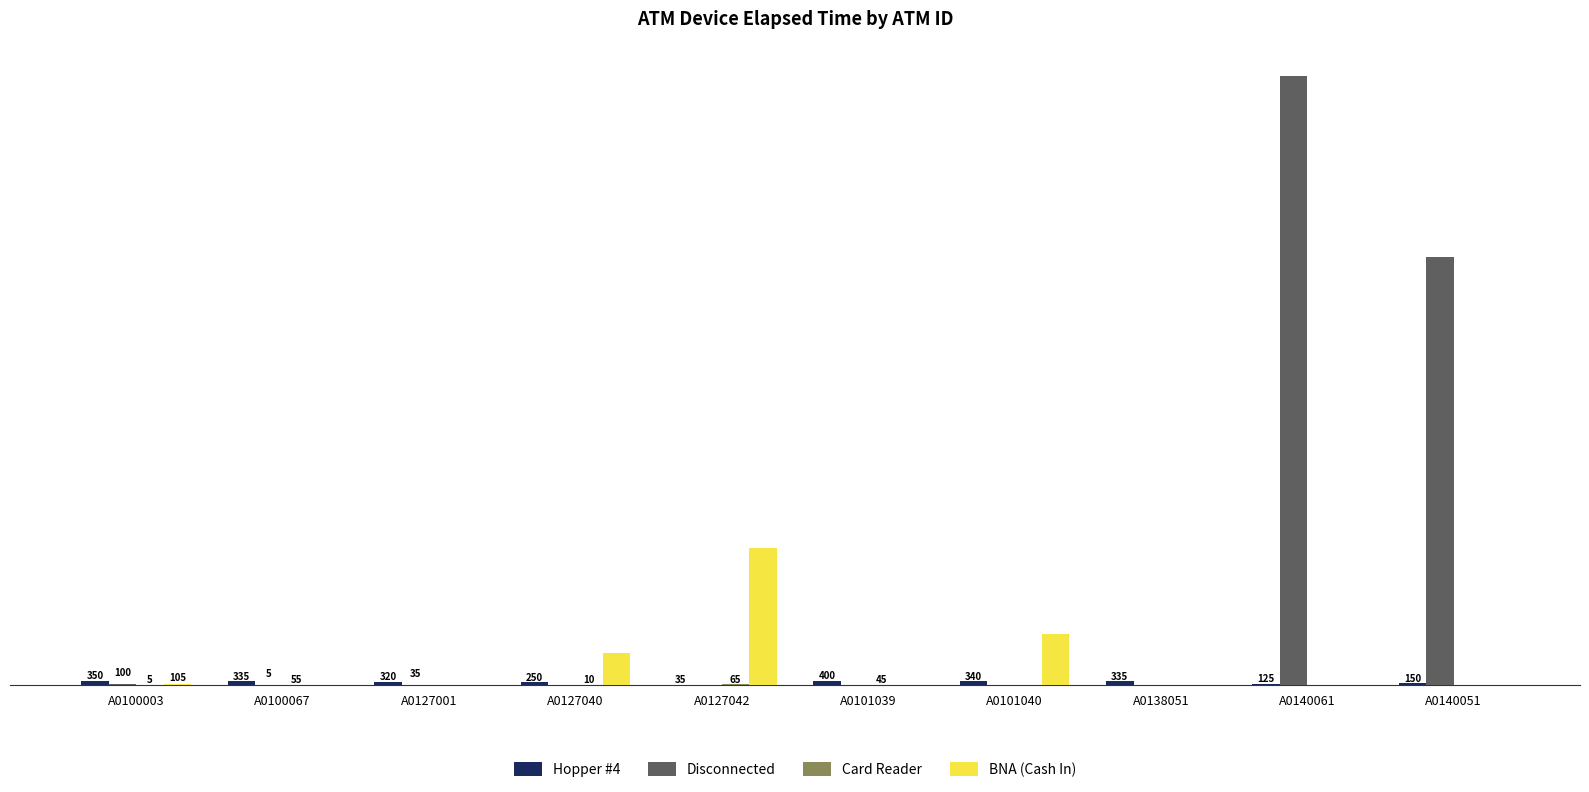

Which category has the highest value across all series?

A0140061